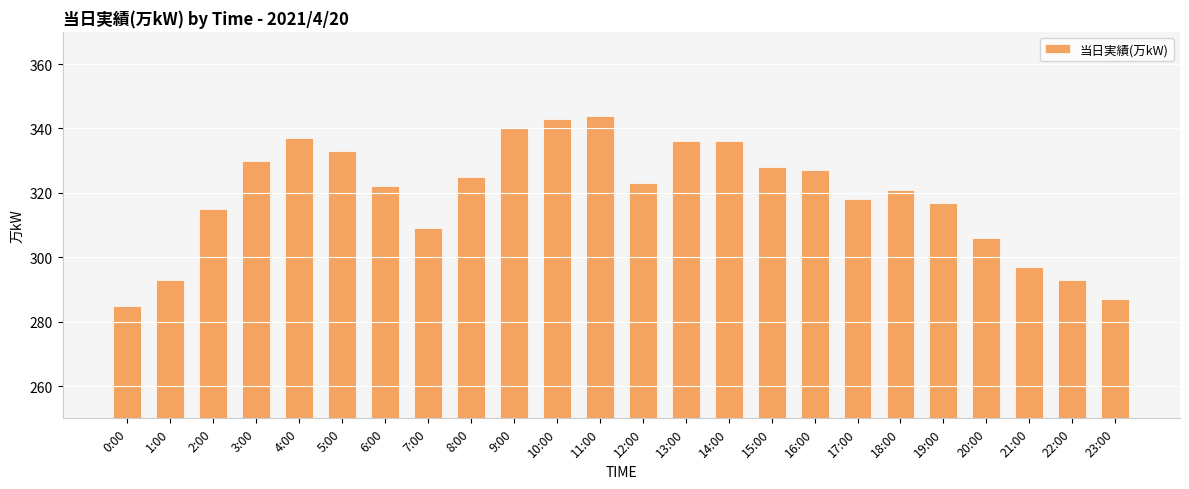

What is the difference between the maximum and minimum values?

59